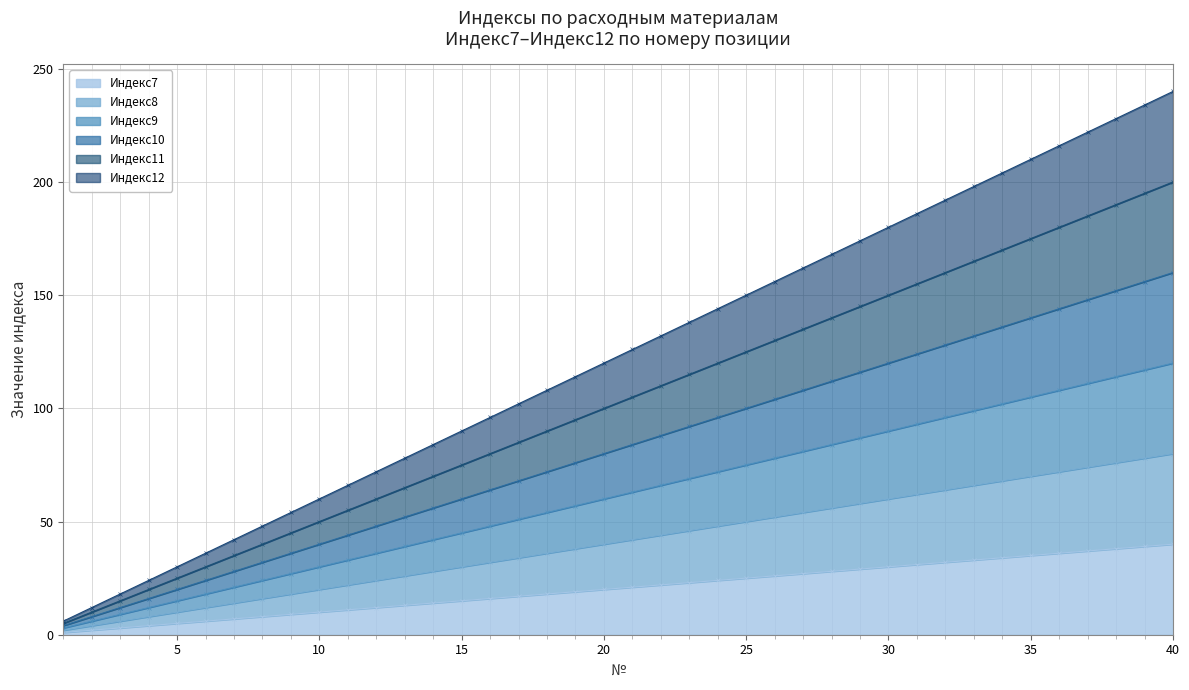

Reading right to left, extract all data points from this chart.

Индекс7: 40	39	38	37	36	35	34	33	32	31	30	29	28	27	26	25	24	23	22	21	20	19	18	17	16	15	14	13	12	11	10	9	8	7	6	5	4	3	2	1
Индекс8: 80	78	76	74	72	70	68	66	64	62	60	58	56	54	52	50	48	46	44	42	40	38	36	34	32	30	28	26	24	22	20	18	16	14	12	10	8	6	4	2
Индекс9: 120	117	114	111	108	105	102	99	96	93	90	87	84	81	78	75	72	69	66	63	60	57	54	51	48	45	42	39	36	33	30	27	24	21	18	15	12	9	6	3
Индекс10: 160	156	152	148	144	140	136	132	128	124	120	116	112	108	104	100	96	92	88	84	80	76	72	68	64	60	56	52	48	44	40	36	32	28	24	20	16	12	8	4
Индекс11: 200	195	190	185	180	175	170	165	160	155	150	145	140	135	130	125	120	115	110	105	100	95	90	85	80	75	70	65	60	55	50	45	40	35	30	25	20	15	10	5
Индекс12: 240	234	228	222	216	210	204	198	192	186	180	174	168	162	156	150	144	138	132	126	120	114	108	102	96	90	84	78	72	66	60	54	48	42	36	30	24	18	12	6